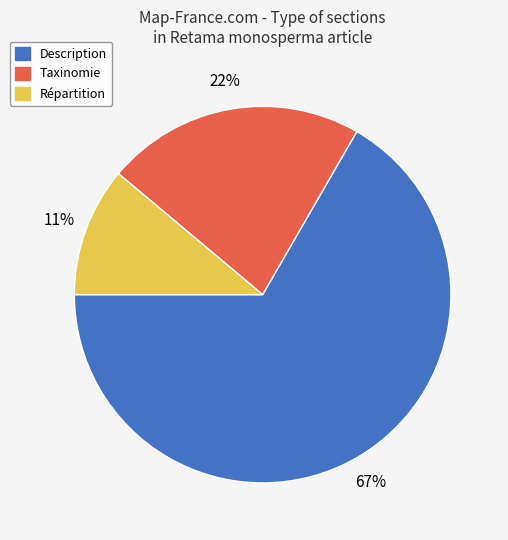

Between Répartition and Description, which is larger?

Description